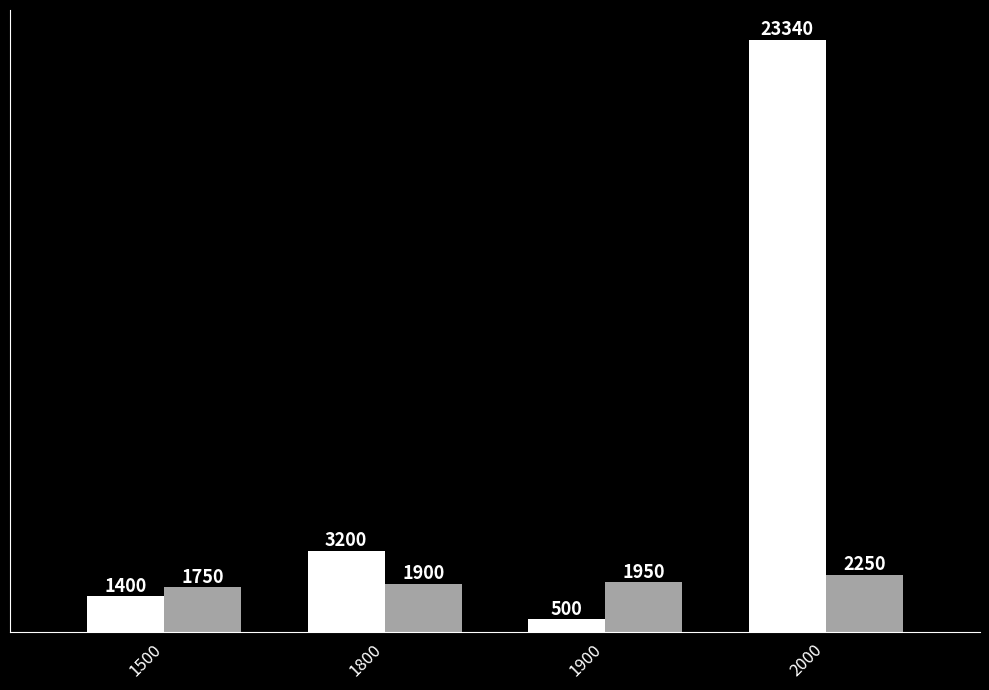

Reading right to left, what are all the values shown in this chart?

Volumen: 2000=23340	1900=500	1800=3200	1500=1400
Precio promedio ponderado: 2000=2250	1900=1950	1800=1900	1500=1750